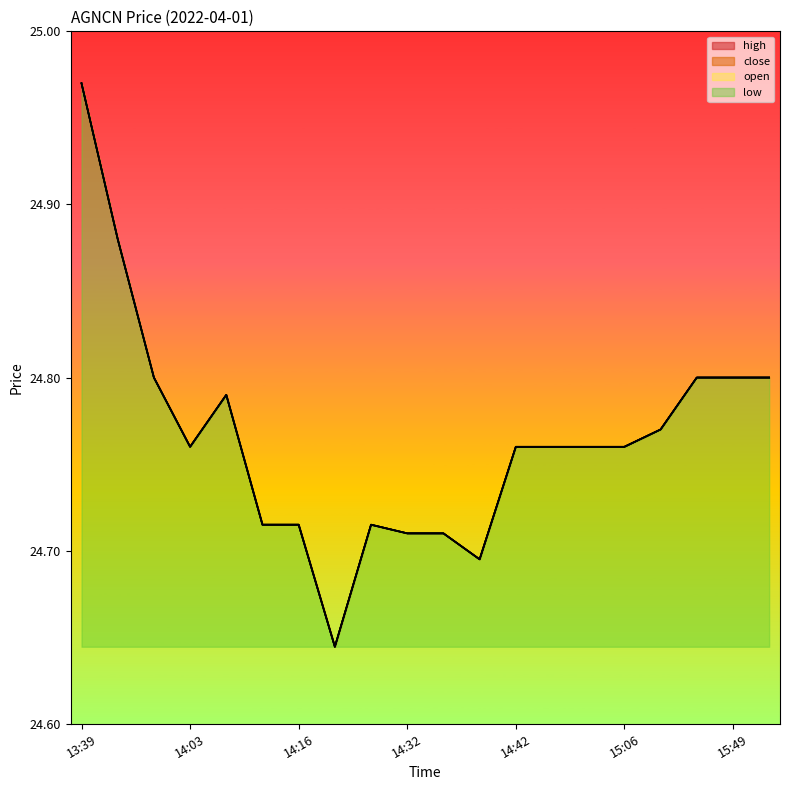

What is the approximate value of open at 14:20?

24.6